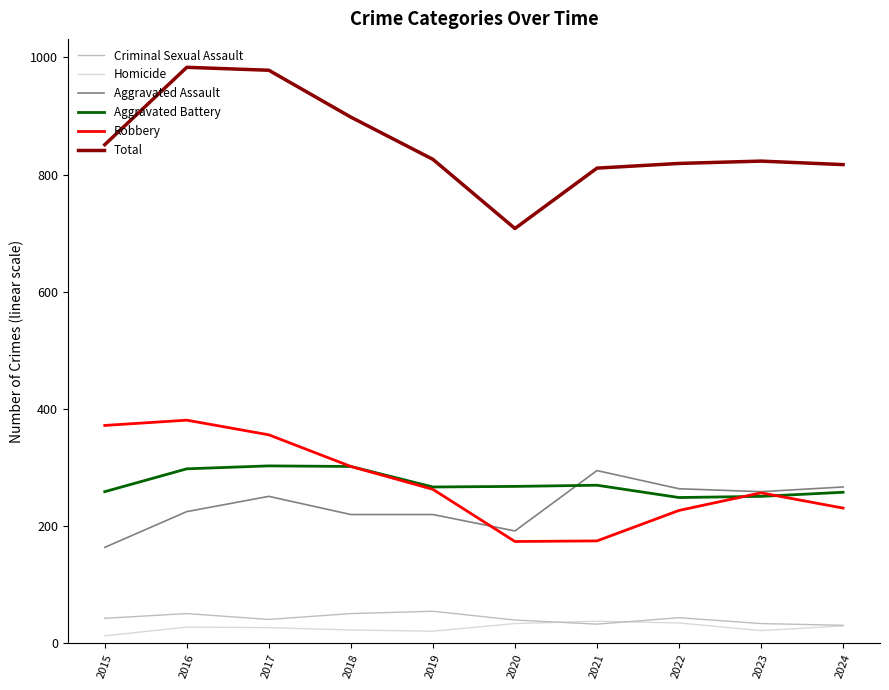

Which series has the largest range (max minus min)?

Total